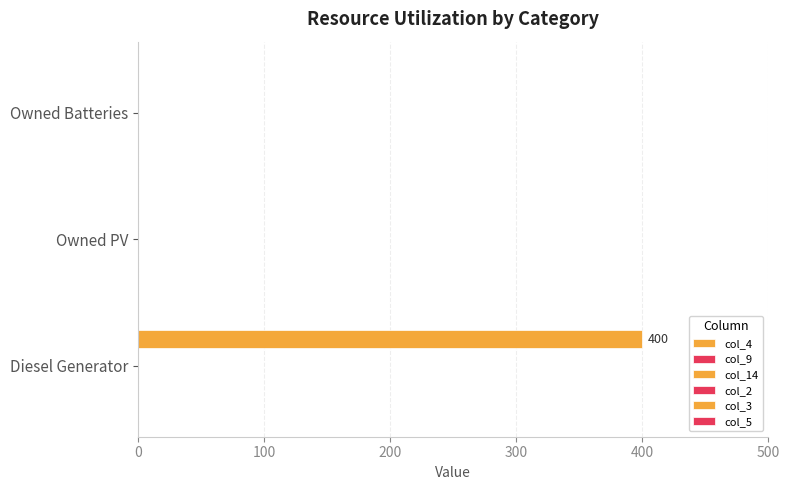

How many series are shown in this chart?

1